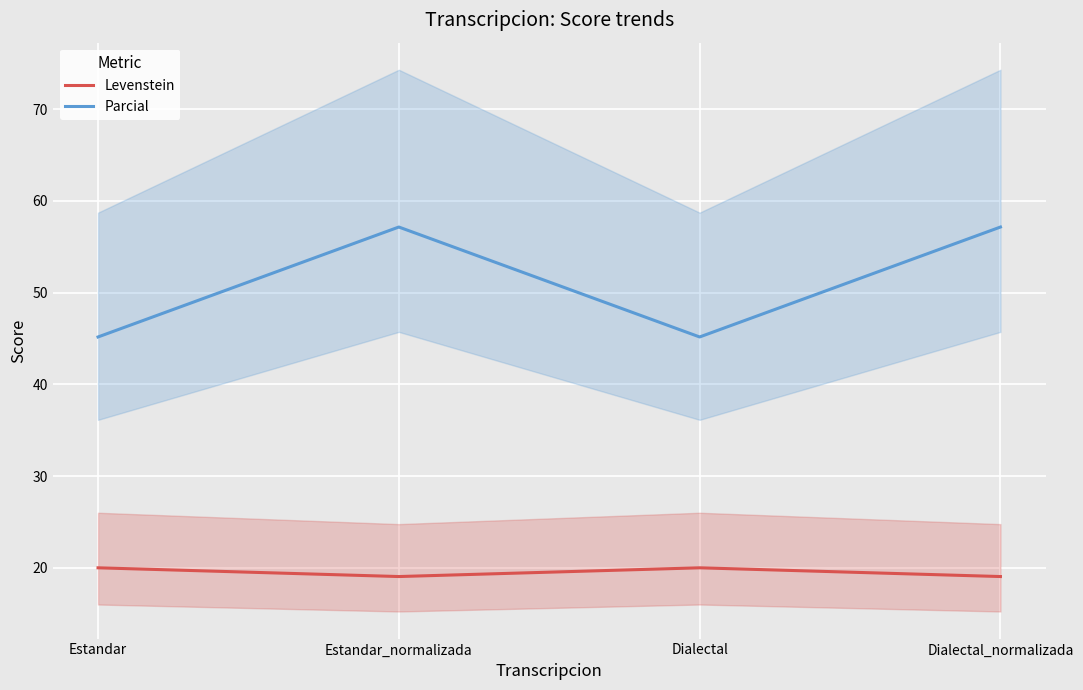

Reading right to left, what are all the values shown in this chart?

Levenstein: Dialectal_normalizada=19.0	Dialectal=20.0	Estandar_normalizada=19.0	Estandar=20.0
Parcial: Dialectal_normalizada=57.1	Dialectal=45.2	Estandar_normalizada=57.1	Estandar=45.2